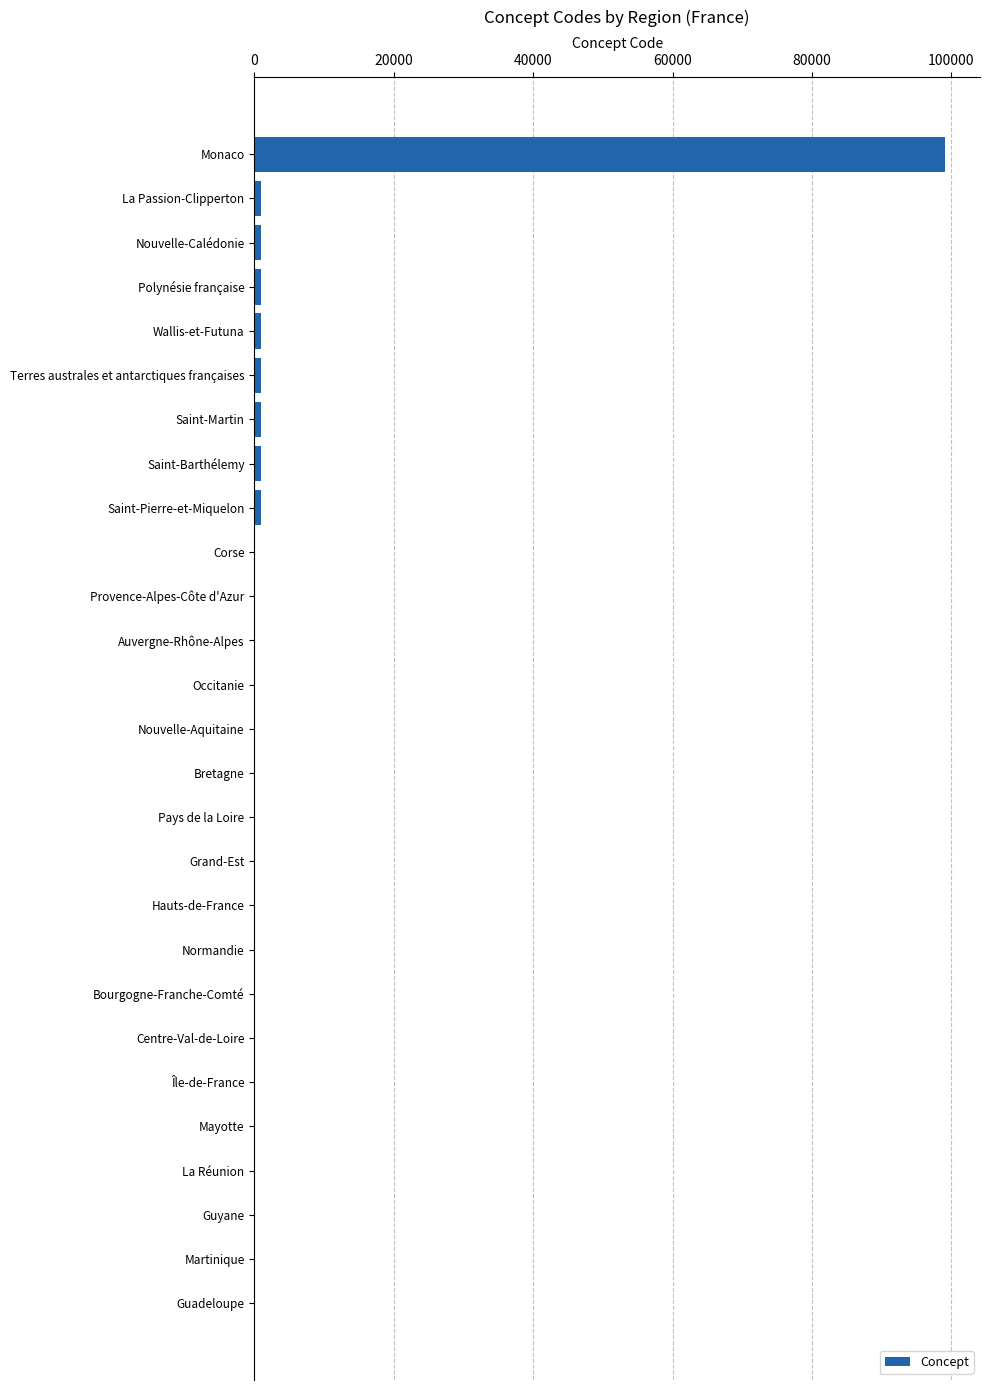

Between Monaco and Auvergne-Rhône-Alpes, which is larger?

Monaco